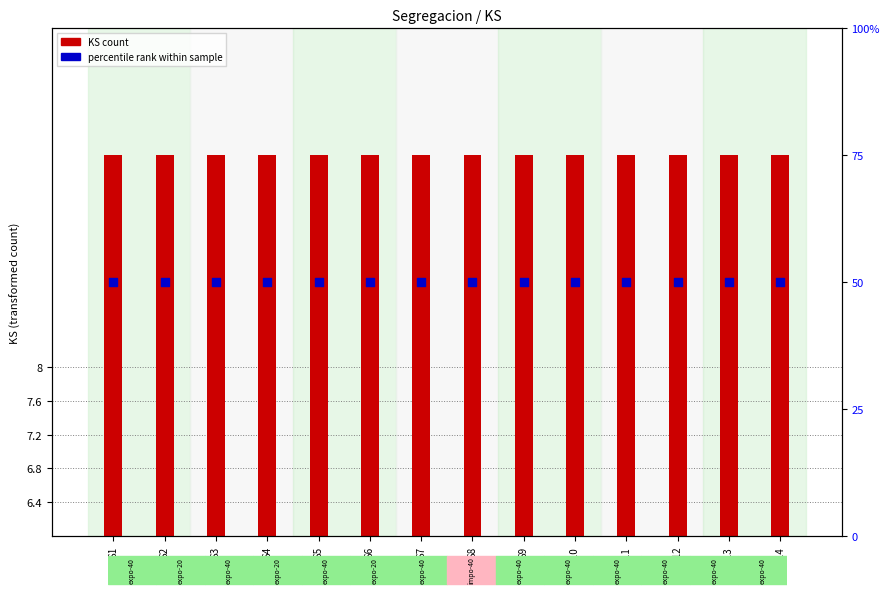

Is the value of KS count at S9 greater than the value of percentile rank within sample at S6?

No